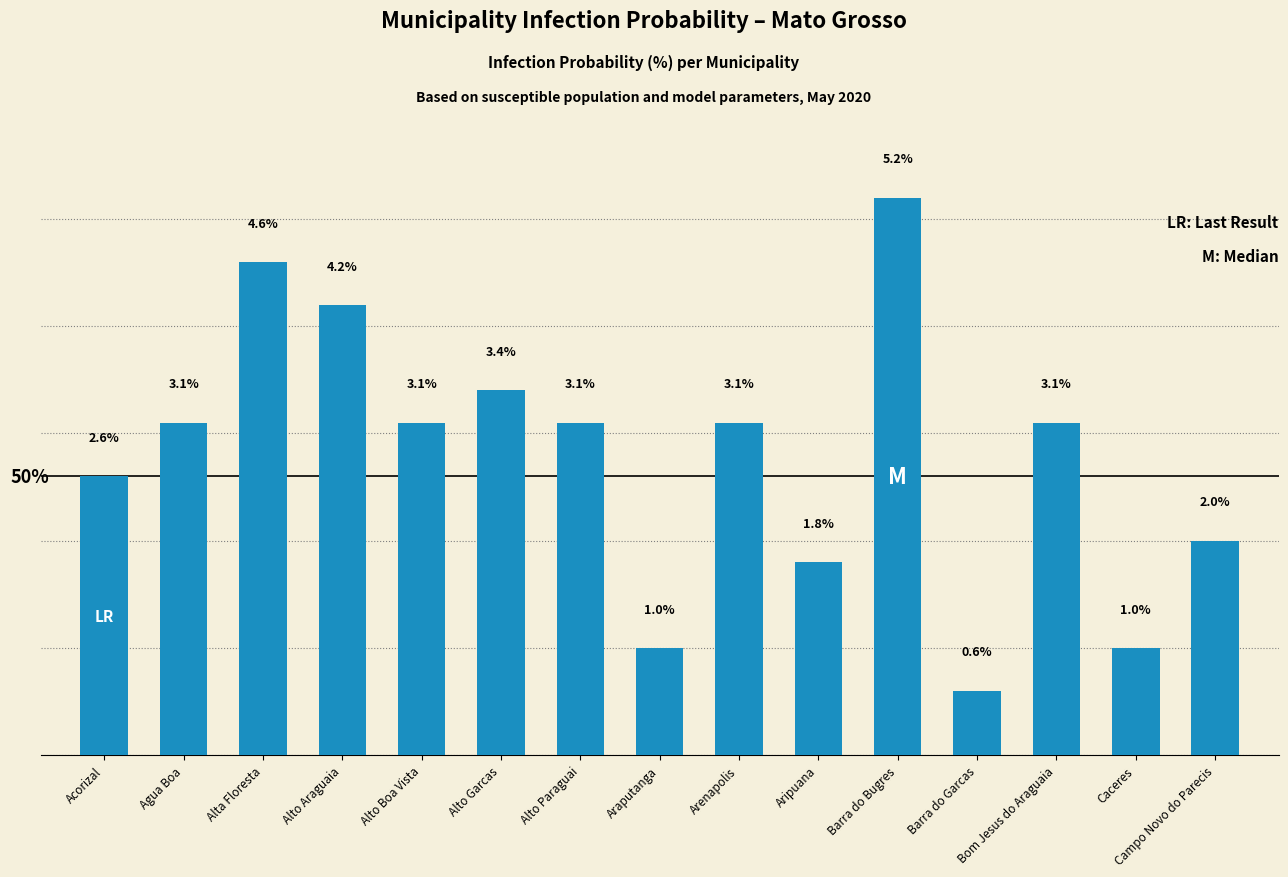

Between Arenapolis and Araputanga, which is larger?

Arenapolis